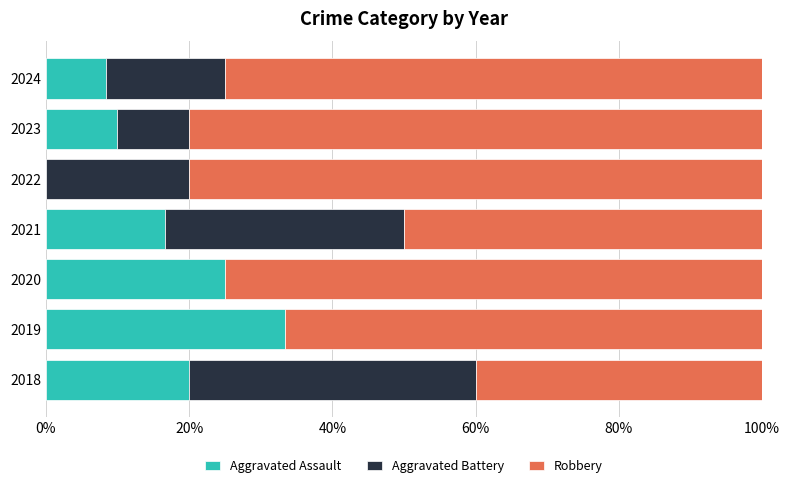

What is the total value across all series at 2021?

100.0